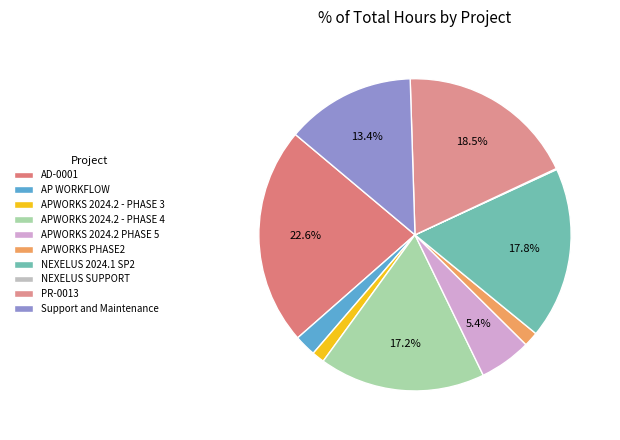

How many slices are in this pie chart?

10